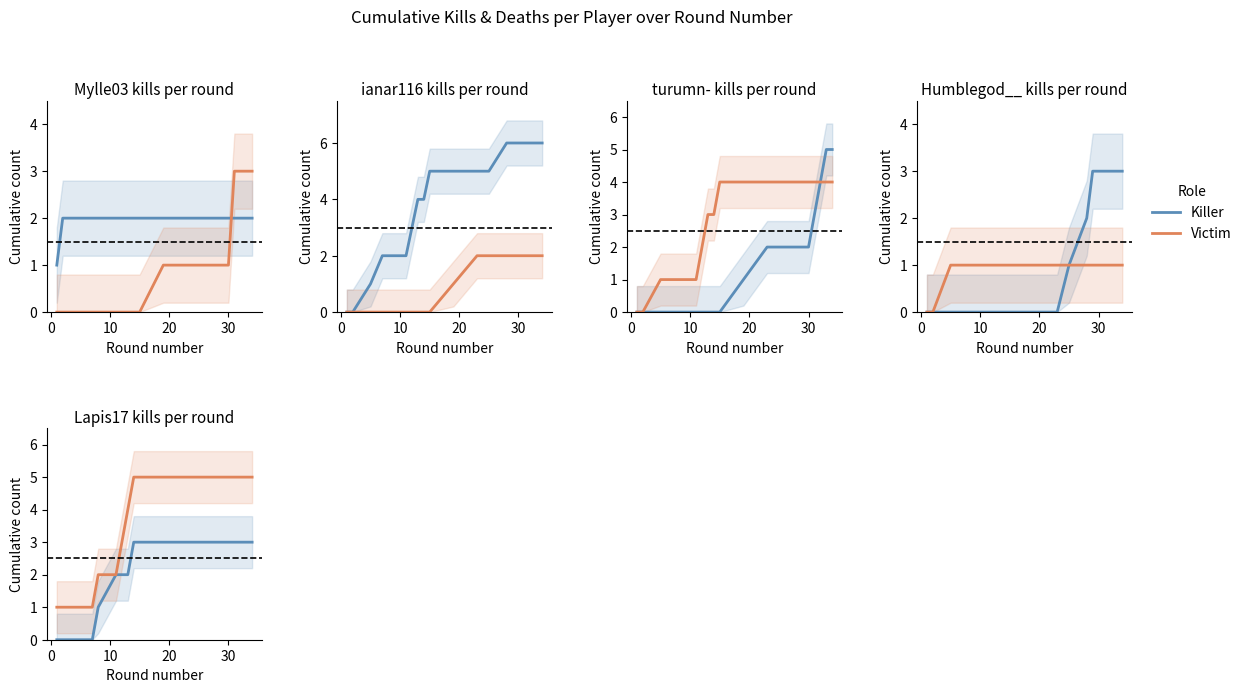

What is the average value of the Victim series?

4